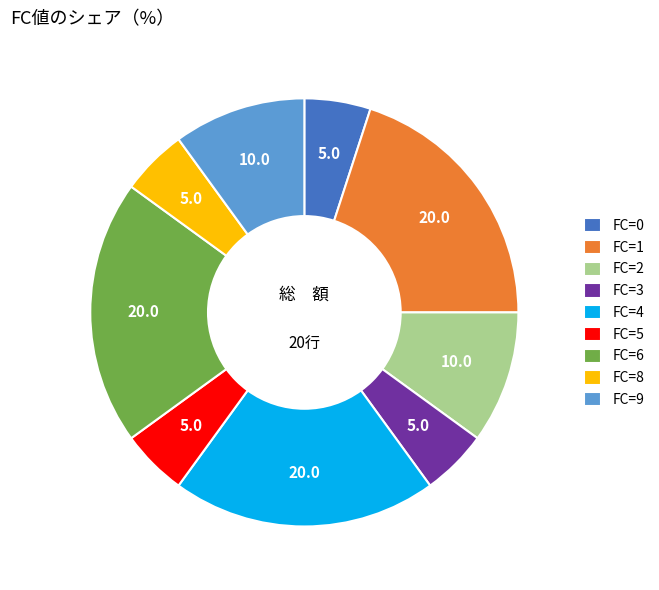

Is it true that FC=8 is 5% of the pie?

True